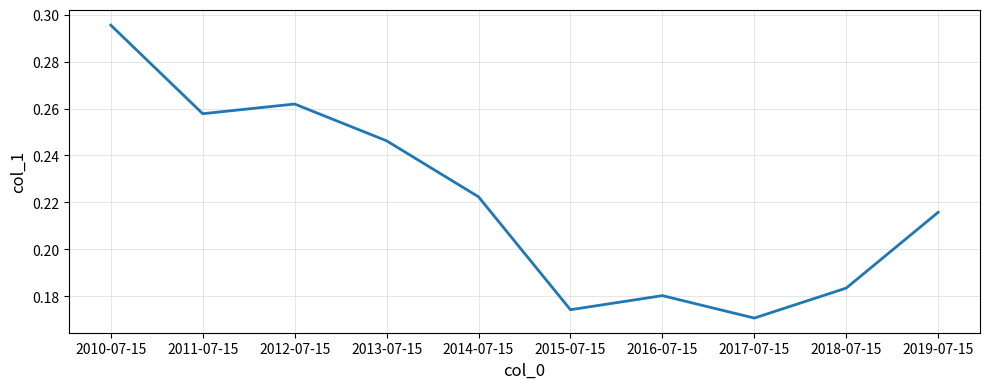

List the labels in order of value, largest first.

2010-07-15, 2012-07-15, 2011-07-15, 2013-07-15, 2014-07-15, 2019-07-15, 2018-07-15, 2016-07-15, 2015-07-15, 2017-07-15